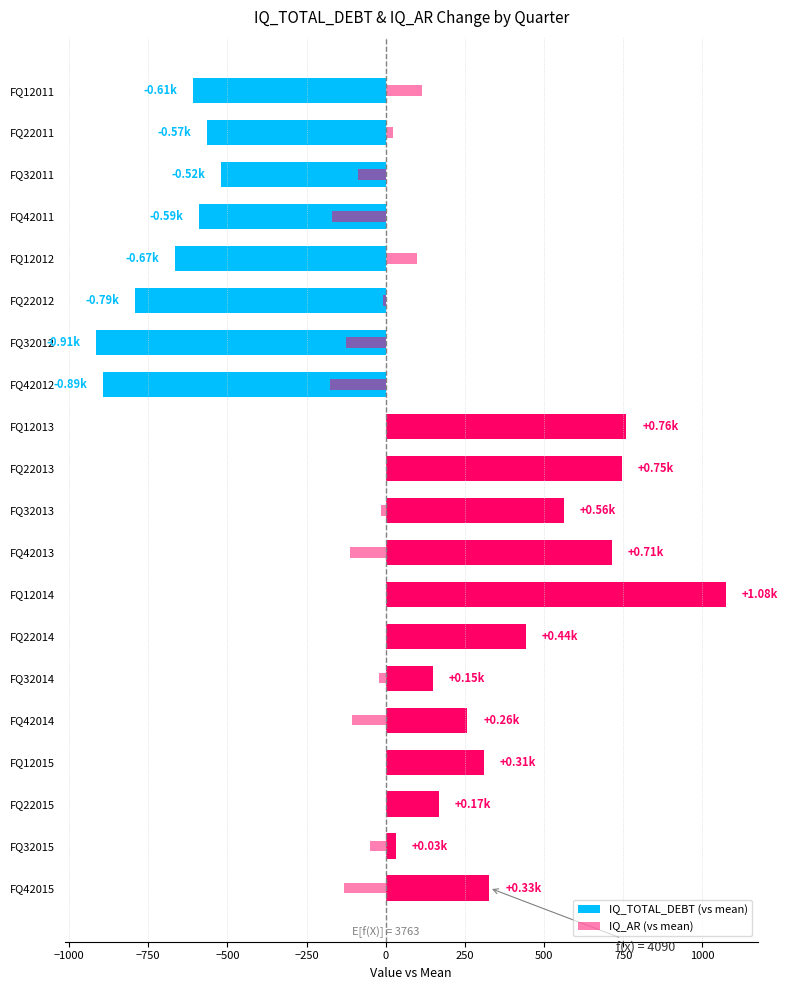

How many bars are there in each group?

2